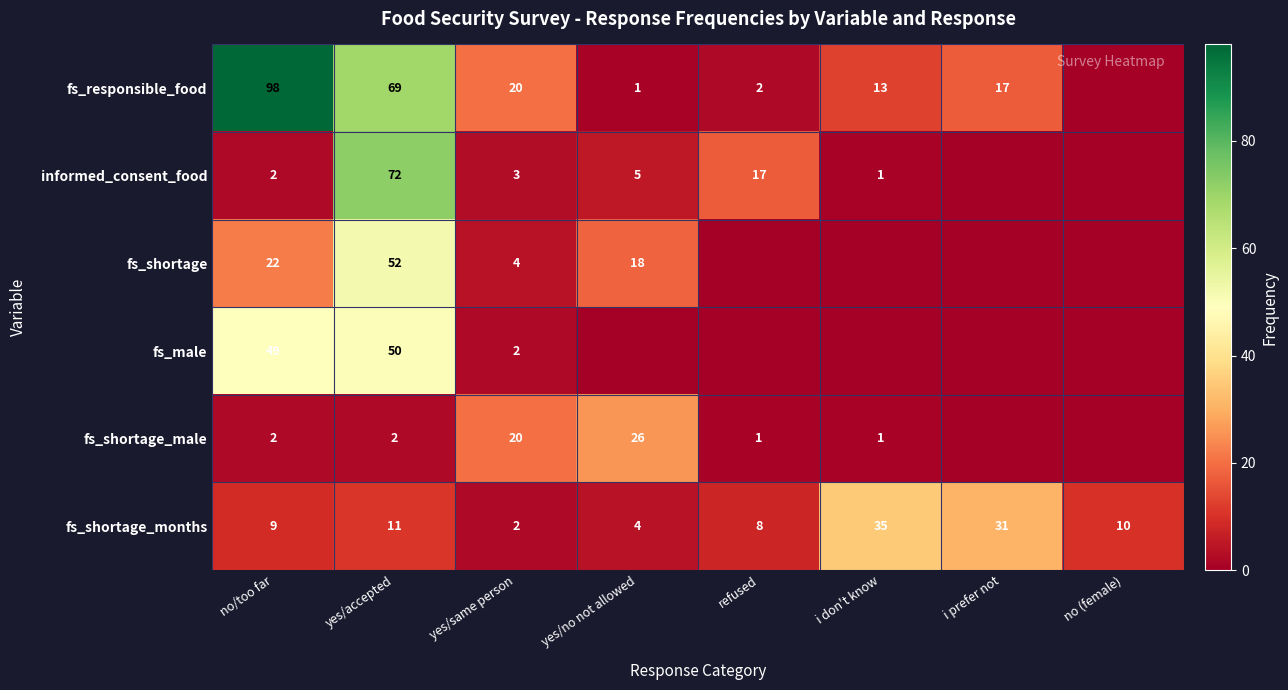

What is the sum of all fs_shortage_months values?

110